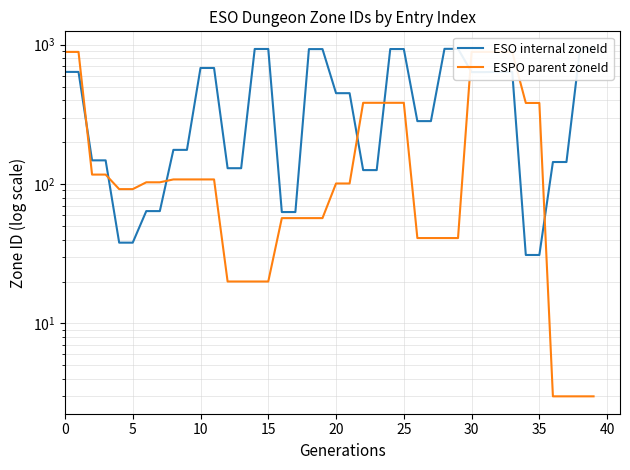

What is the lowest value of the ESO internal zoneId series?

31